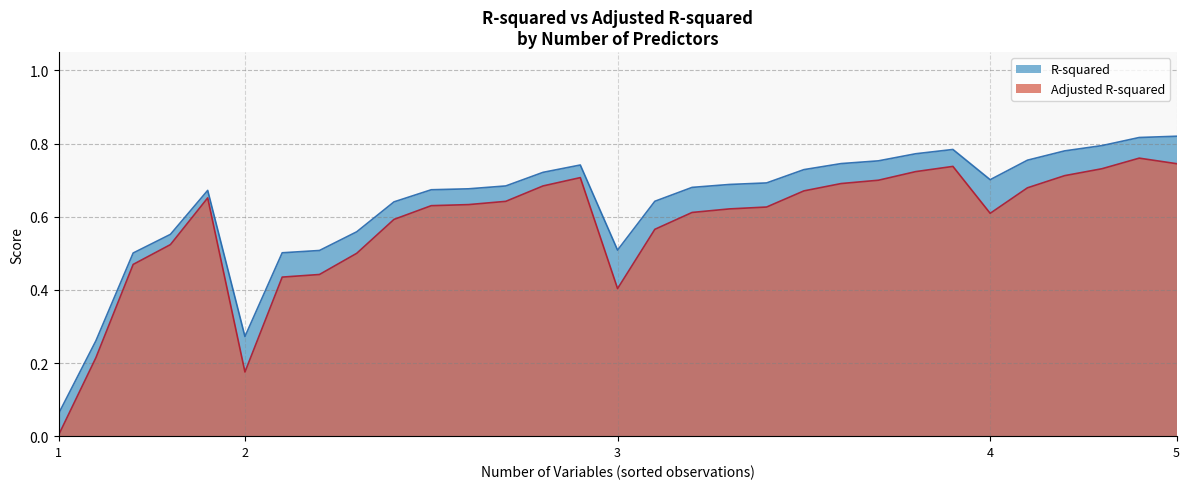

What is the total value across all series at 4?

1.3